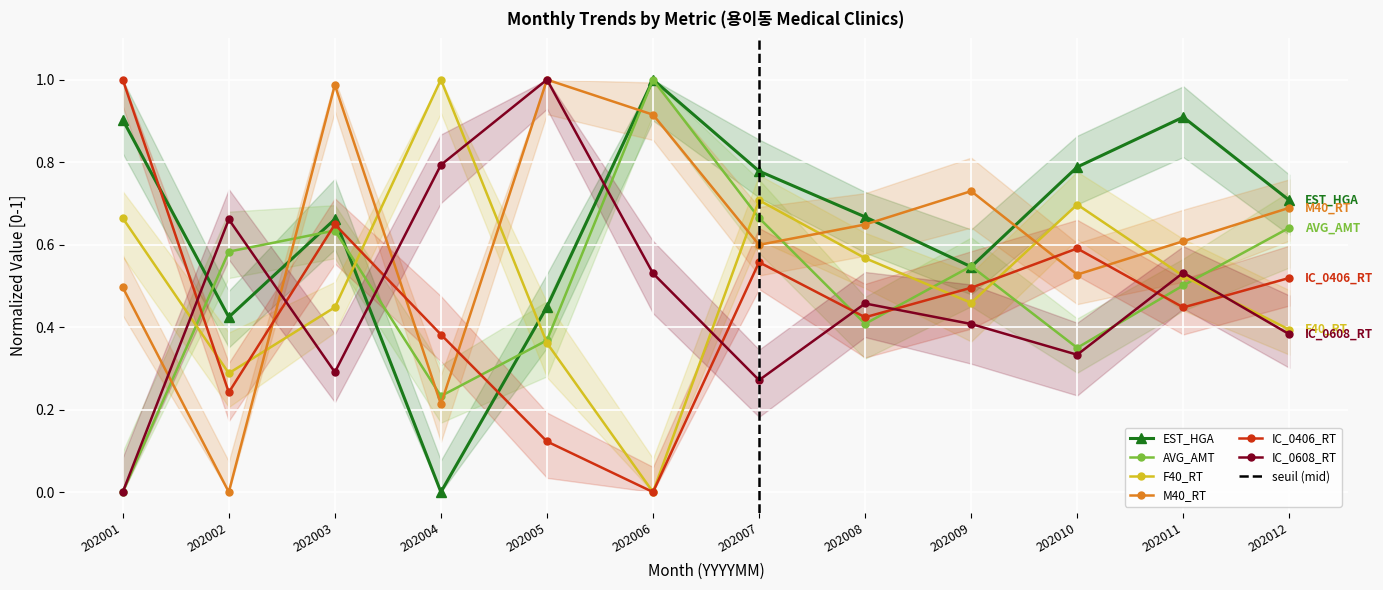

At which category is the sum across all series the highest?

202003